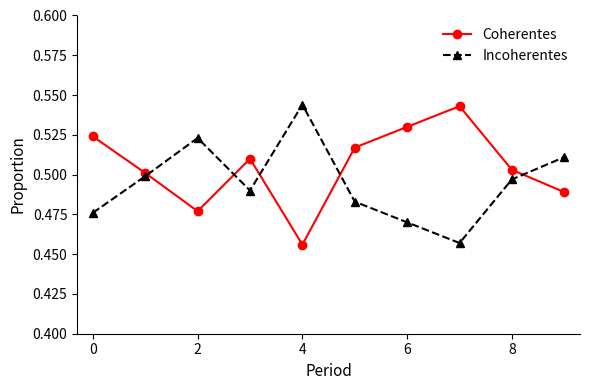

What is the sum of all Incoherentes values?

5.0